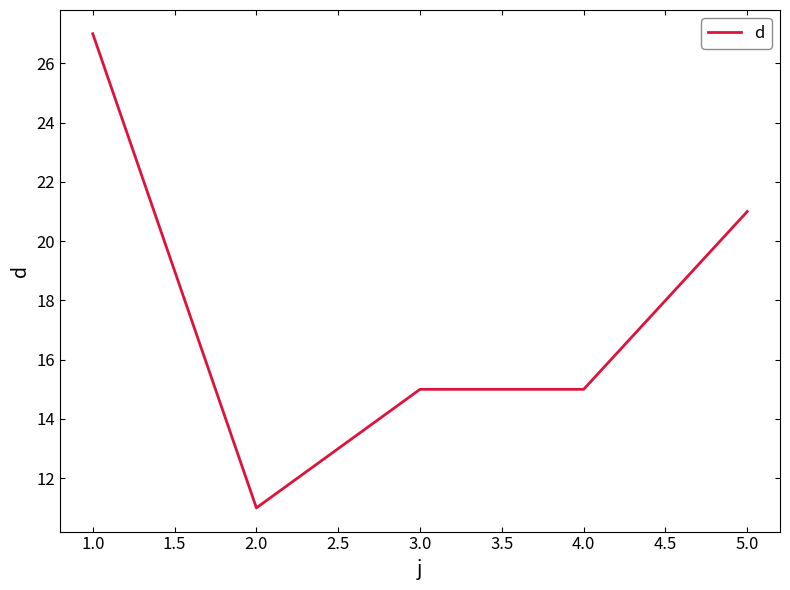

What is the smallest value displayed?

11